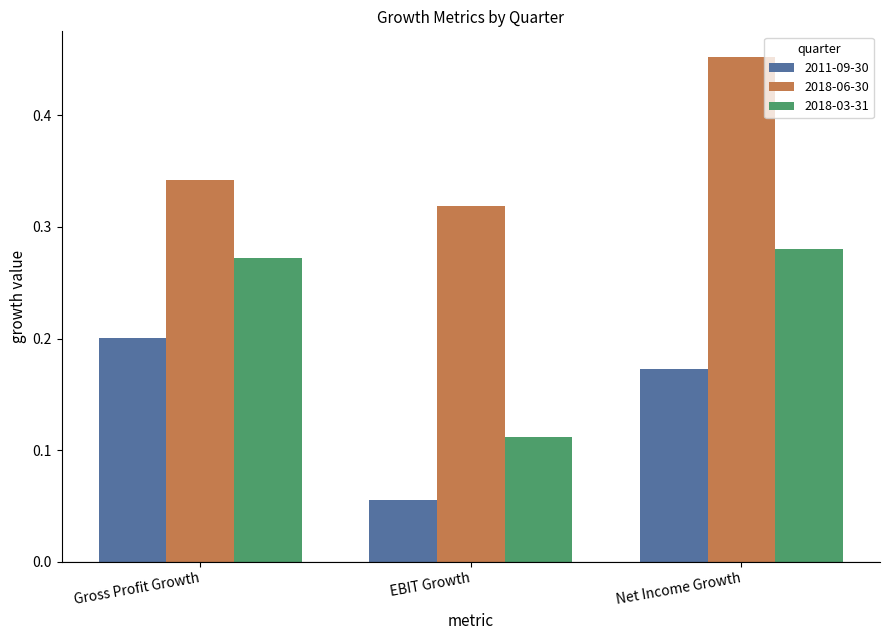

At how many categories does at least one series exceed 0?

3